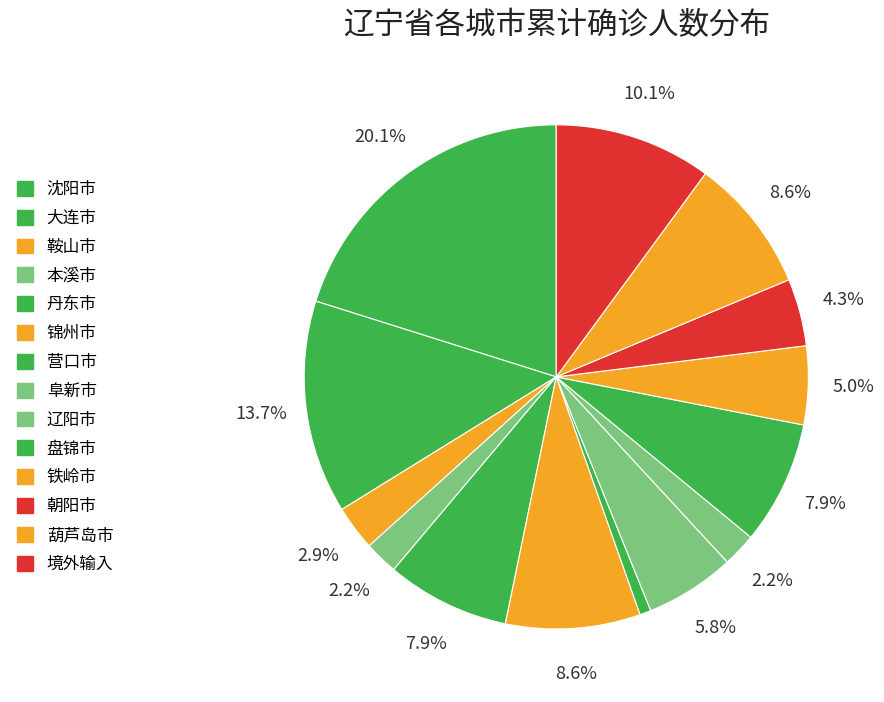

Between 铁岭市 and 丹东市, which is larger?

丹东市